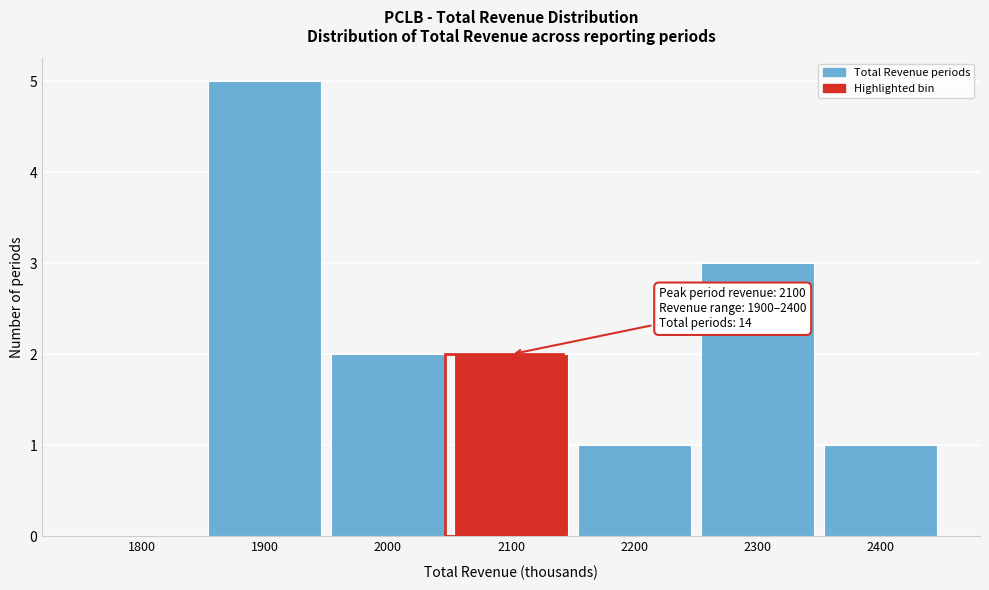

Reading right to left, list all the values displayed in this chart.

2400=1	2300=3	2200=1	2100=2	2000=2	1900=5	1800=0